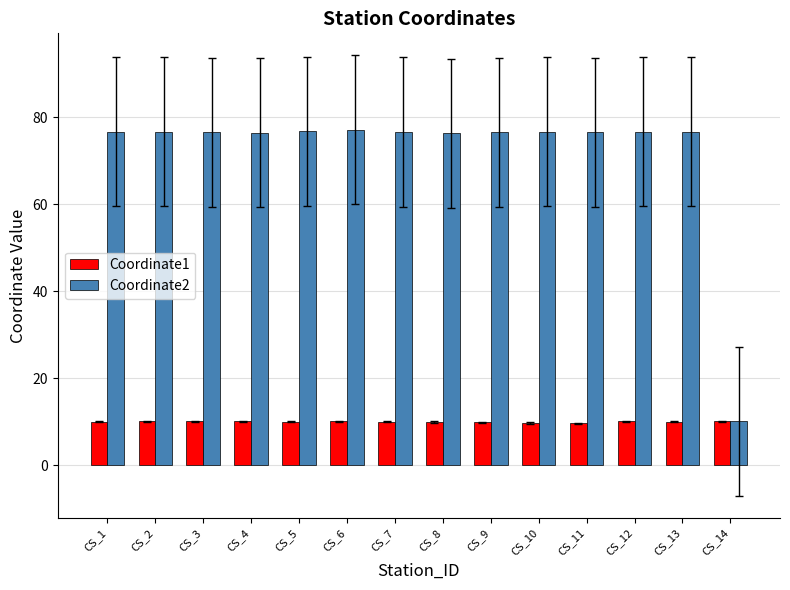

What is the total value across all series at CS_12?

86.7